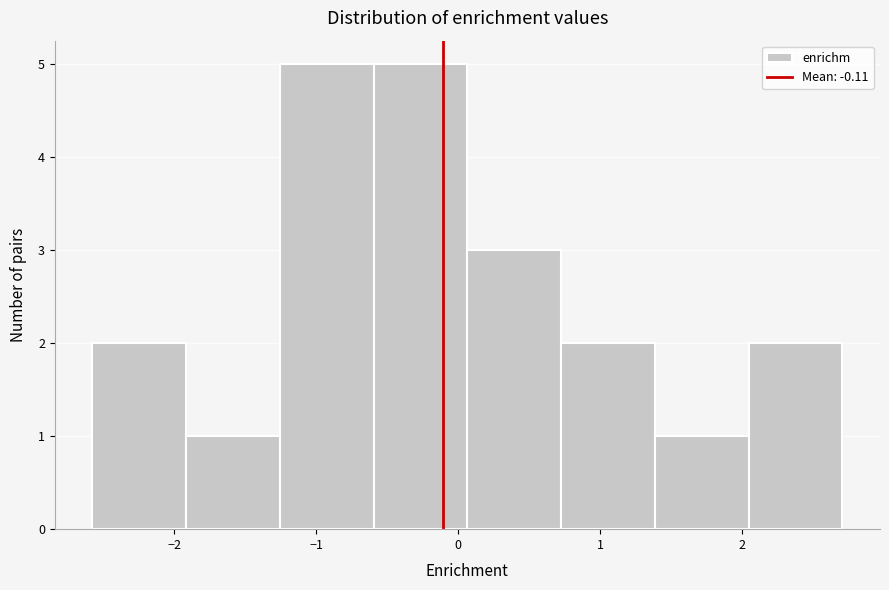

Reading left to right, transcribe this chart: for each bar, give the range it covers on the x-axis and its height. Neither the bar edges nor the heights are printed on the chart, so give them approximately, as read against the axes.

-2.6 to -1.9: 2
-1.9 to -1.3: 1
-1.3 to -0.6: 5
-0.6 to 0.1: 5
0.1 to 0.7: 3
0.7 to 1.4: 2
1.4 to 2.0: 1
2.0 to 2.7: 2